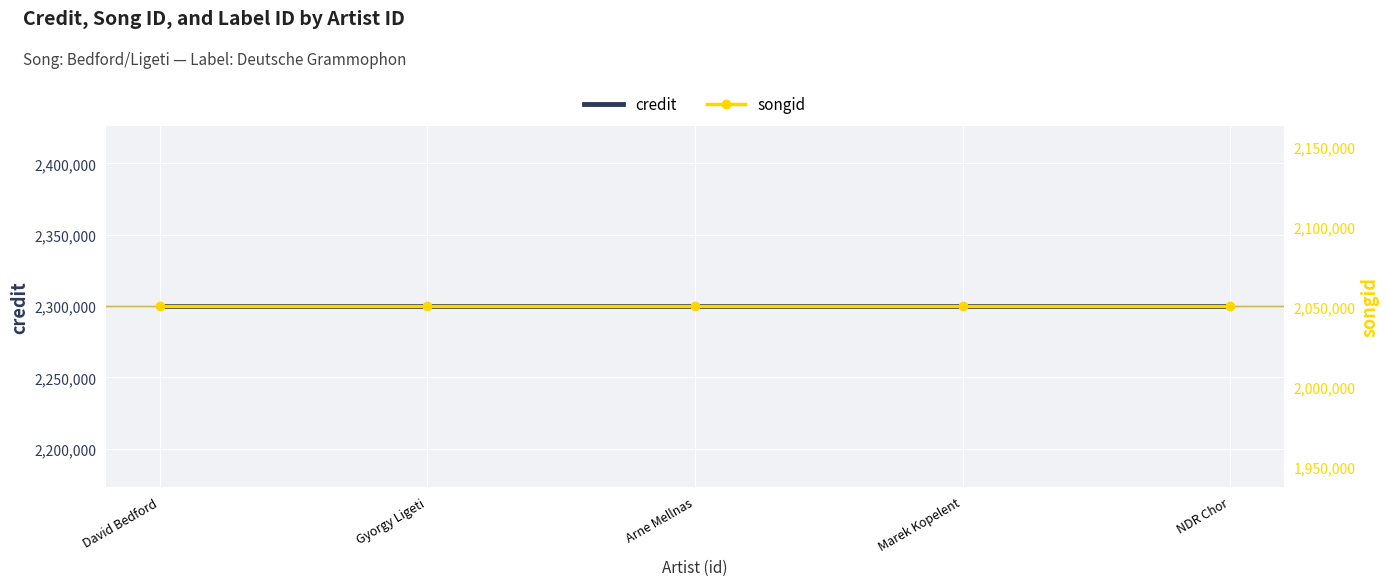

What is the value of the credit point at the 5th from the left?

2299832